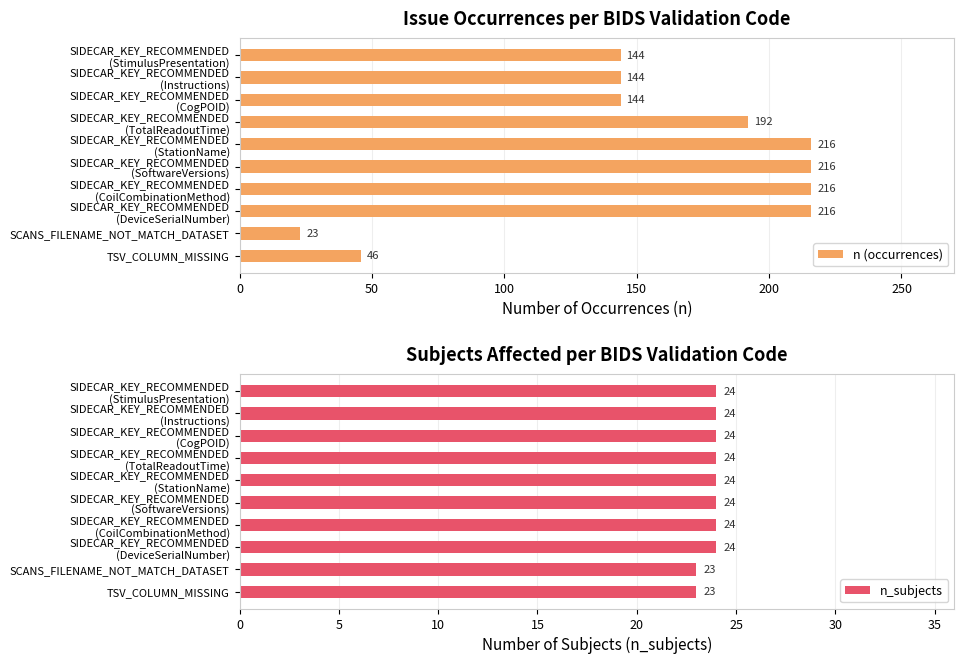

Which category has the lowest value in the n (occurrences) series?

SCANS_FILENAME_NOT_MATCH_DATASET